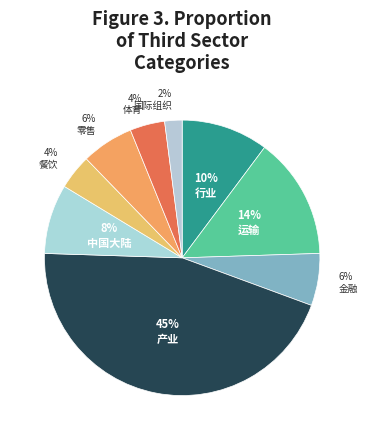

Count the number of slices in the pie.

9